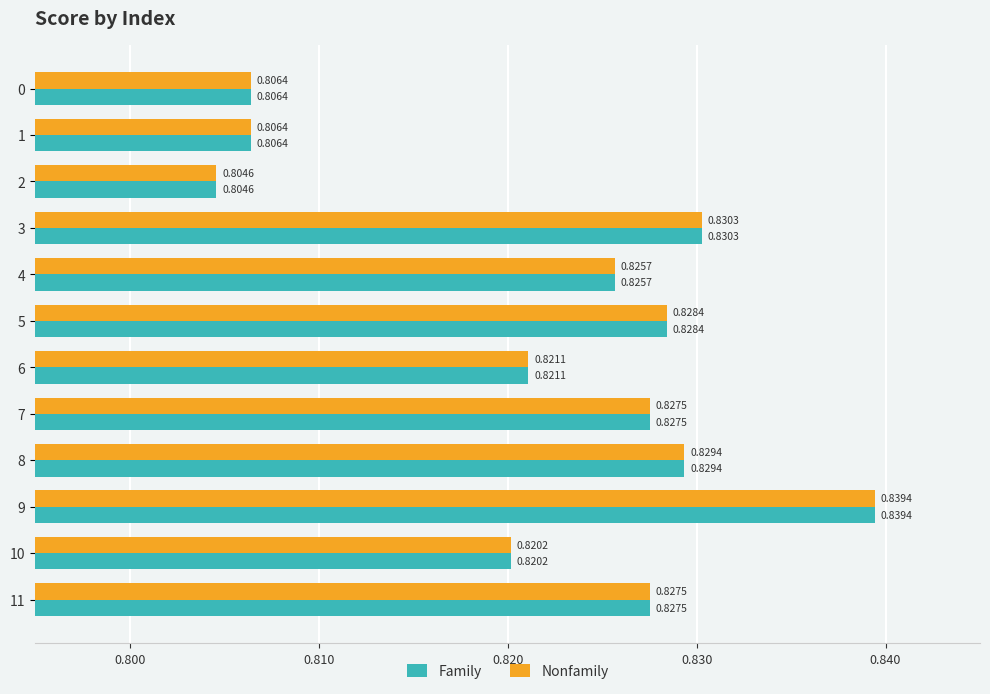

Which category has the lowest value in the Family series?

2